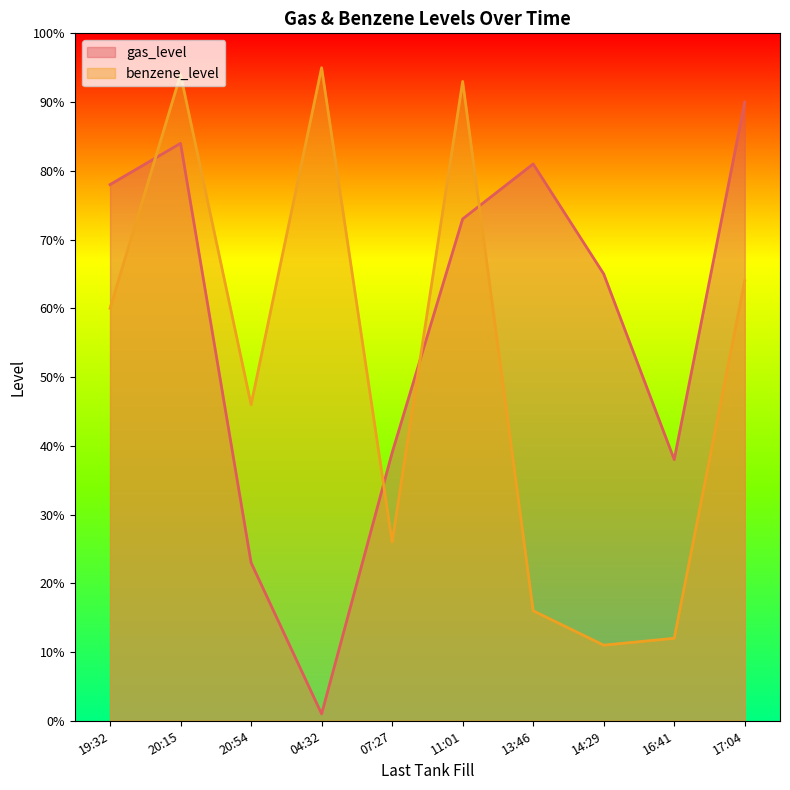

Where is gas_level nearest to the value 45?

07:27